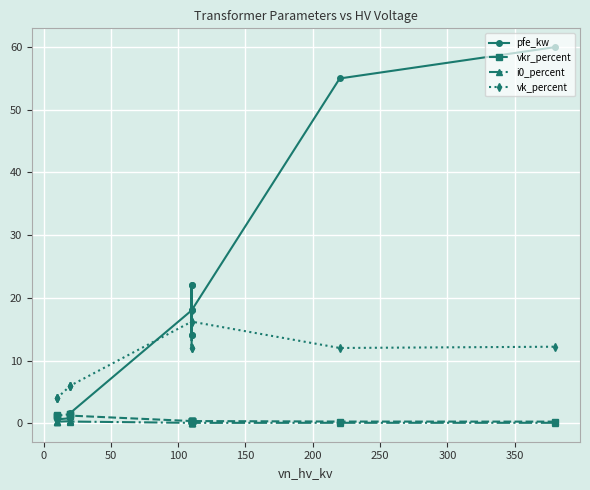

What is the value of the vk_percent point at the 1st from the left?

4.0